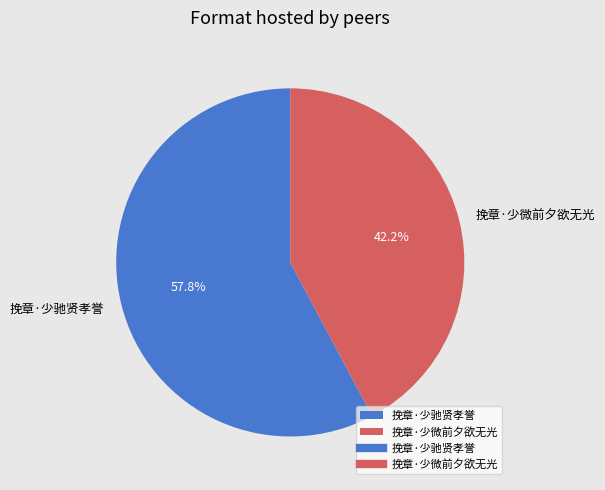

Is there any slice that represents more than half of the pie?

Yes